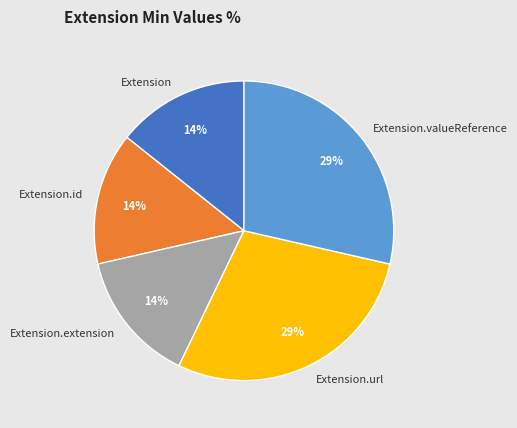

What percentage is the Extension.url slice, to the nearest percent?

29%